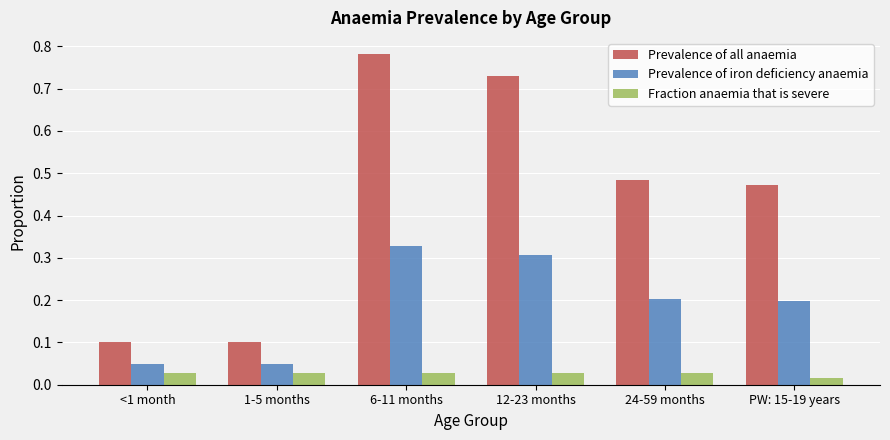

List the series in order of their peak value, highest first.

Prevalence of all anaemia, Prevalence of iron deficiency anaemia, Fraction anaemia that is severe